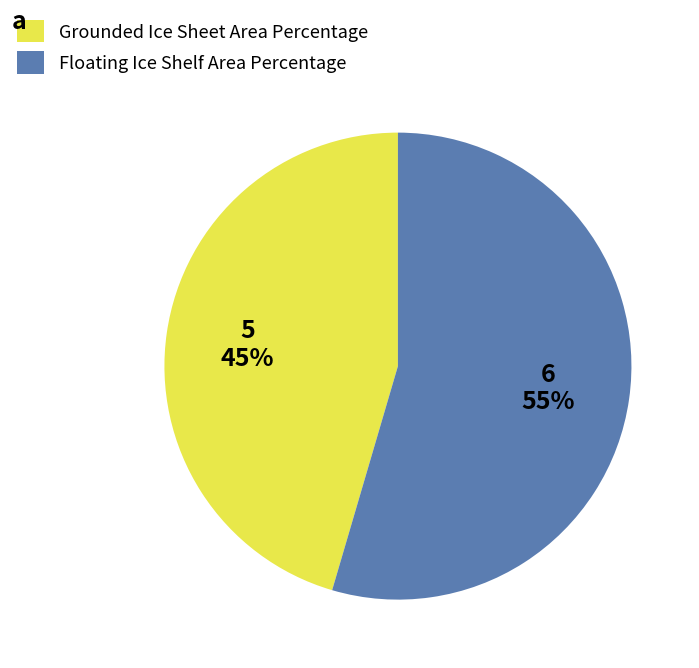

Is there a majority slice in this chart?

Yes